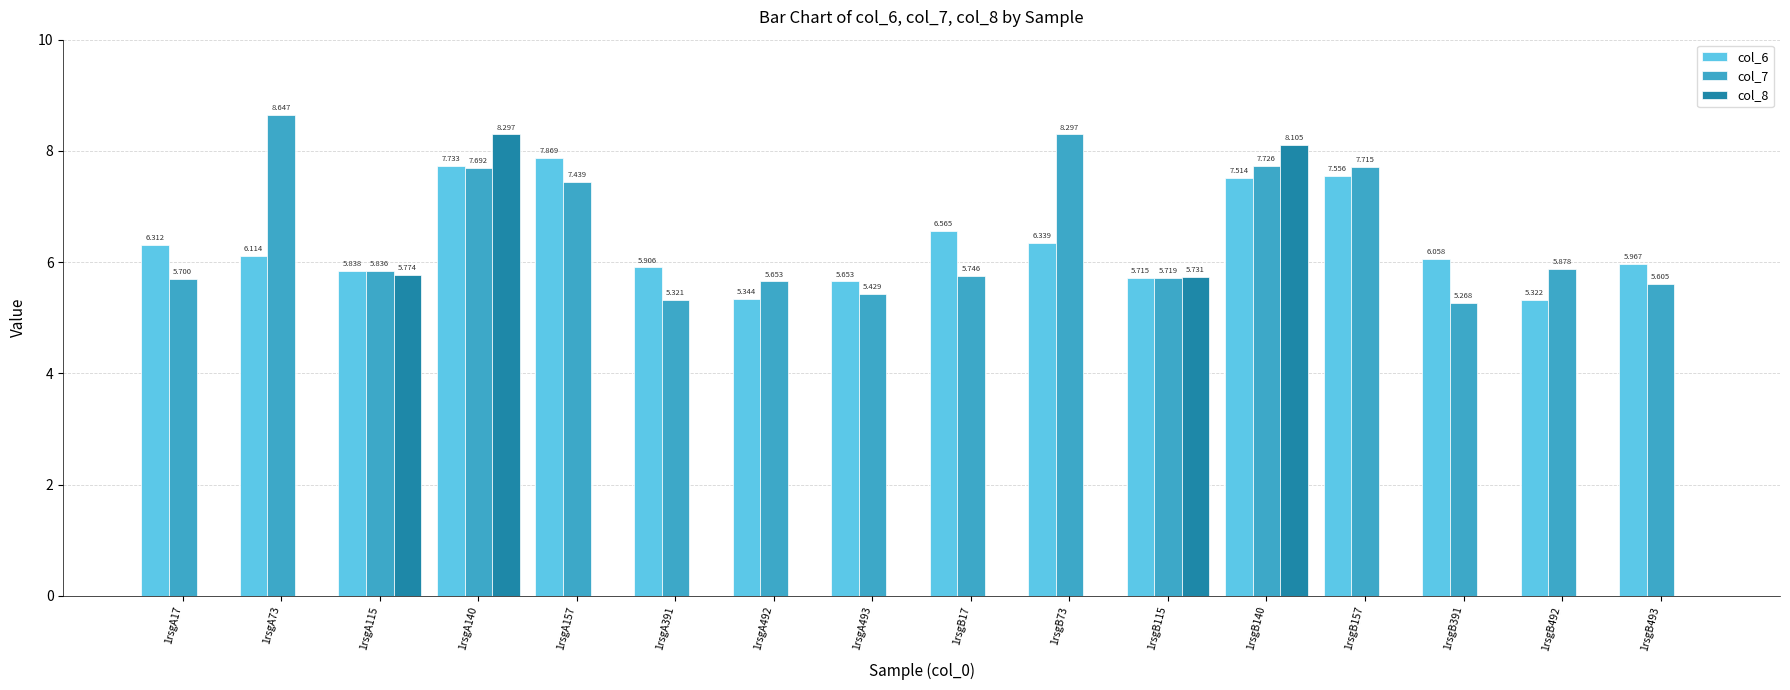

At which category is the sum across all series the highest?

1rsgA140